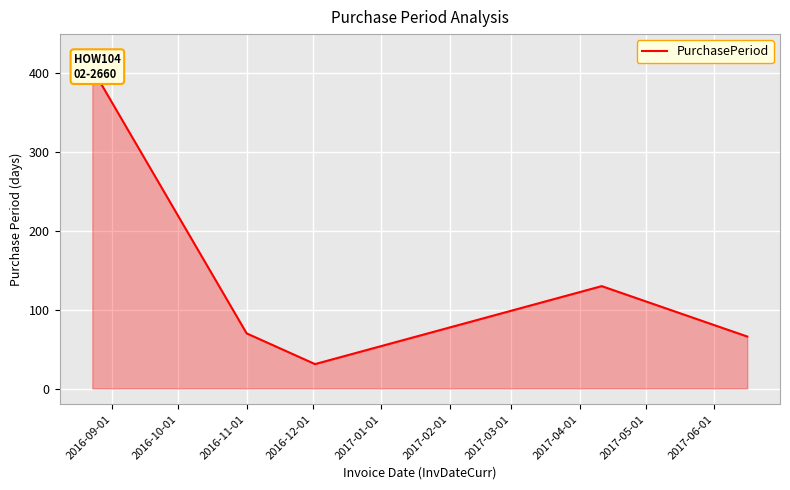

Which category has the highest value across all series?

2016-09-01